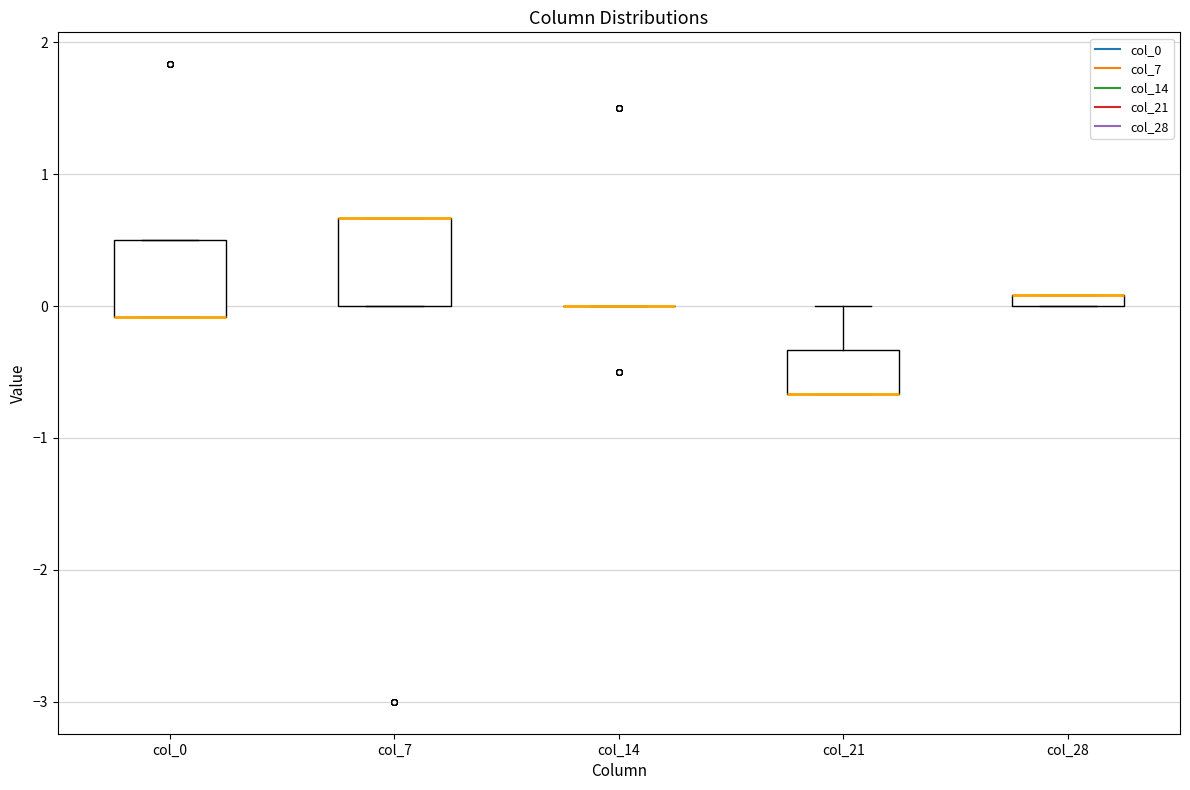

Where does the upper whisker of the box for col_21 end on the y-axis? The values are not printed on the chart, so give them approximately, as read against the axis.

0.0